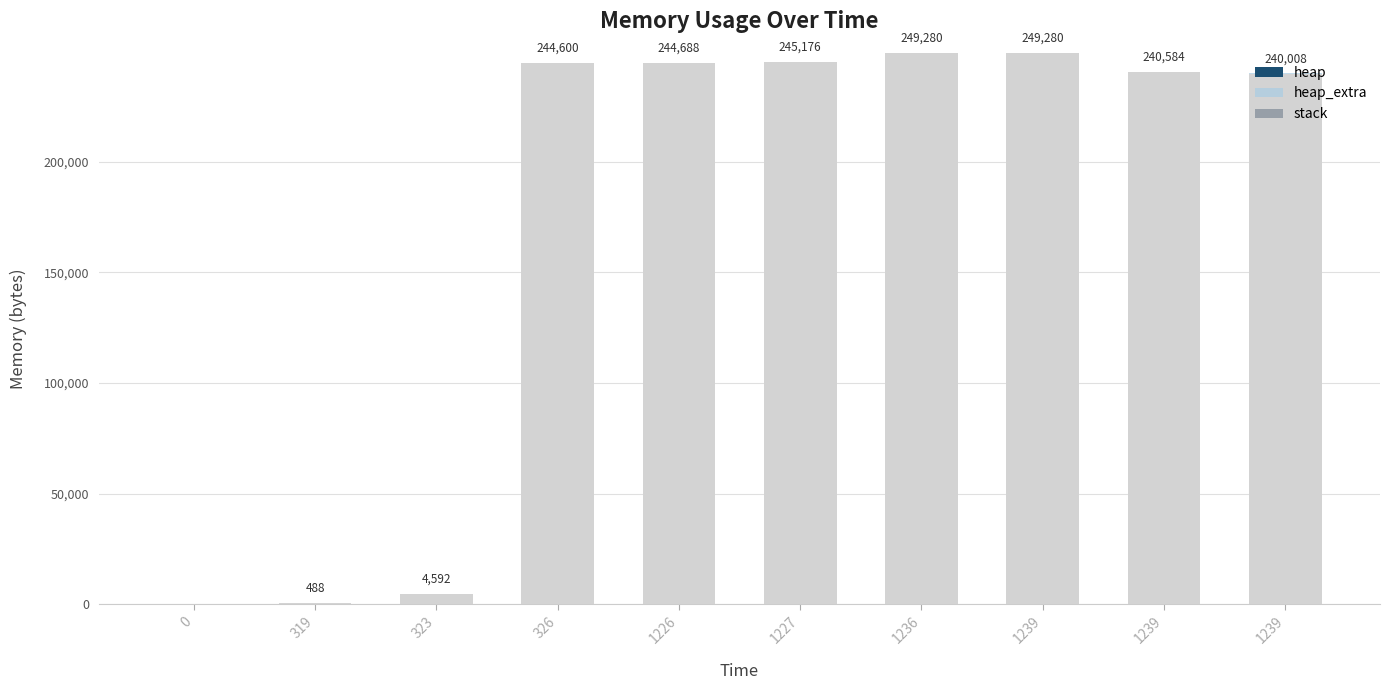

Count the number of data series in this chart.

2